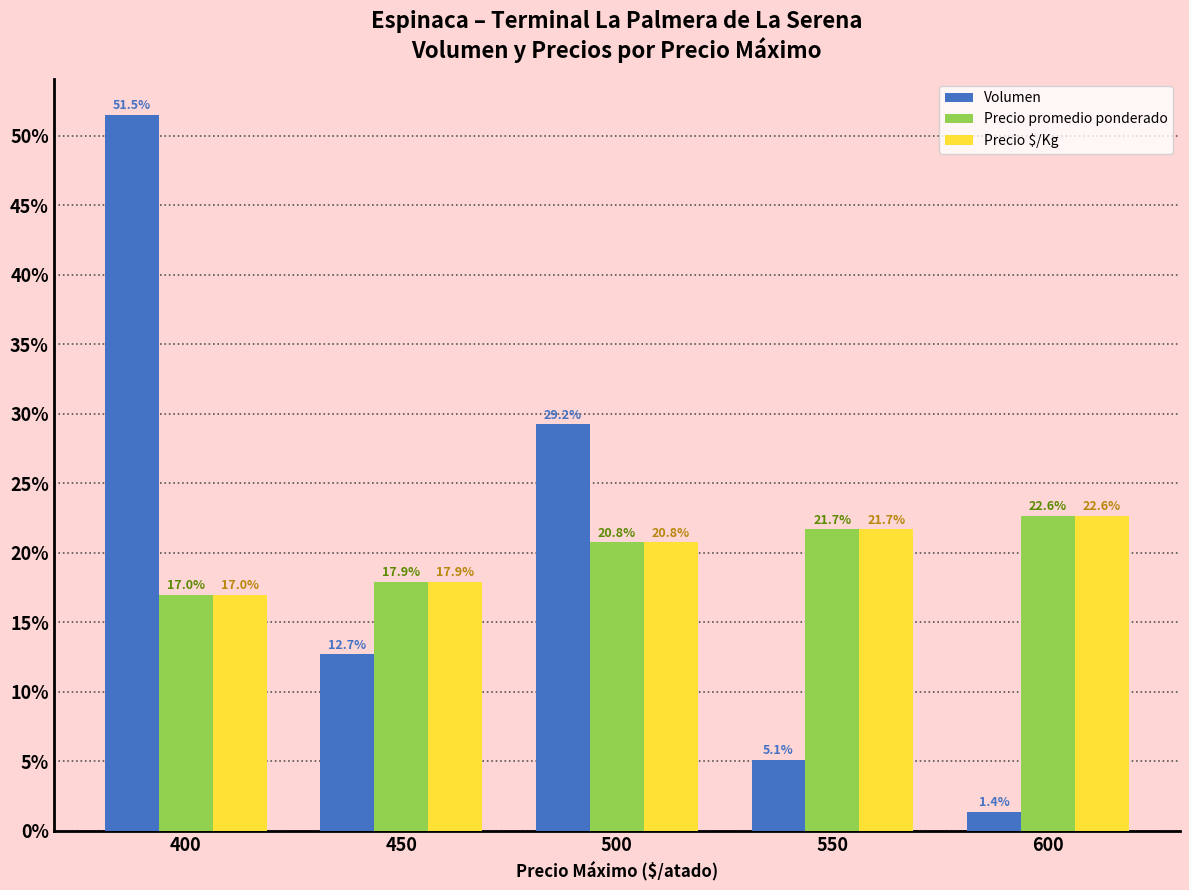

Which series changed the most between 450 and 550?

Volumen